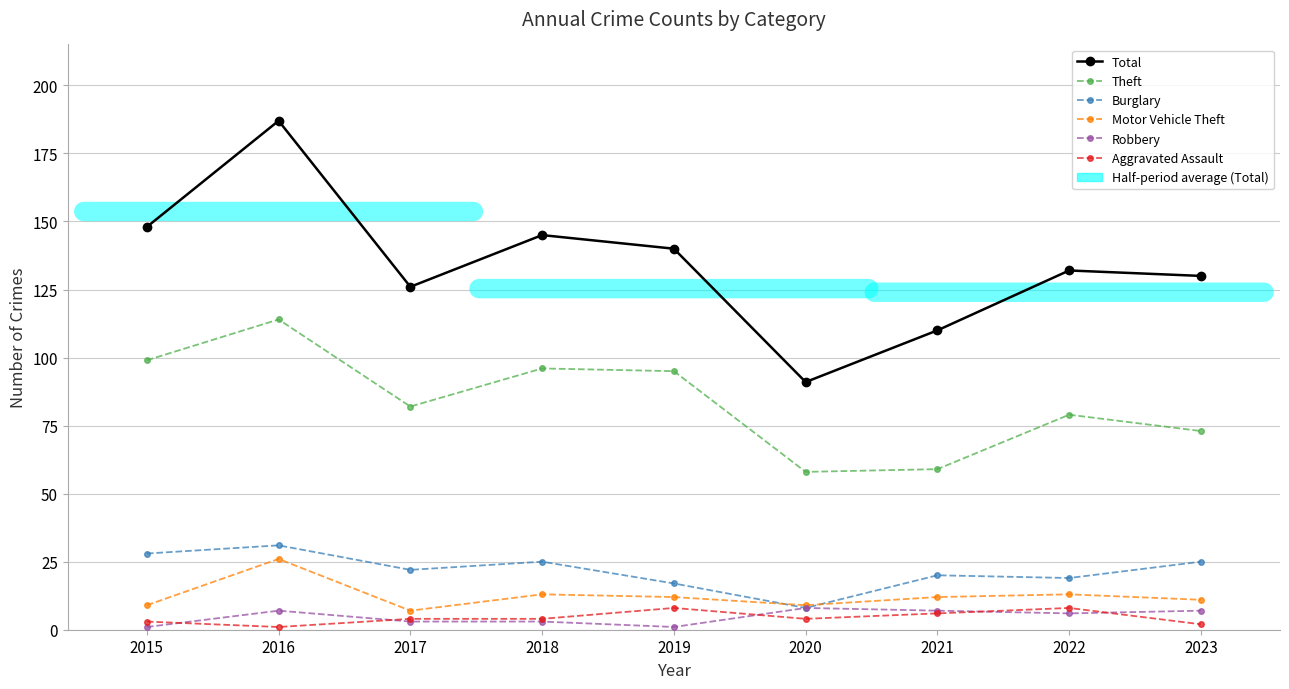

How many lines are shown in the chart?

6